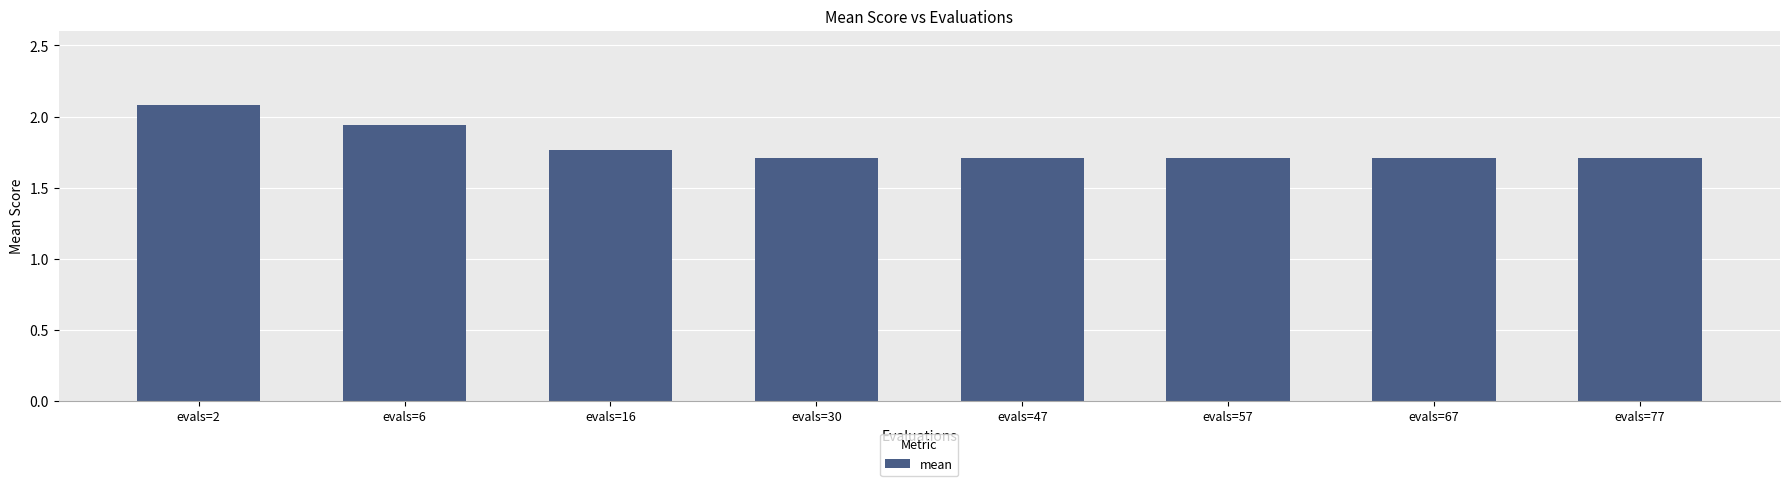

The chart shows a value of 2.8 at evals=77. True or false?

False